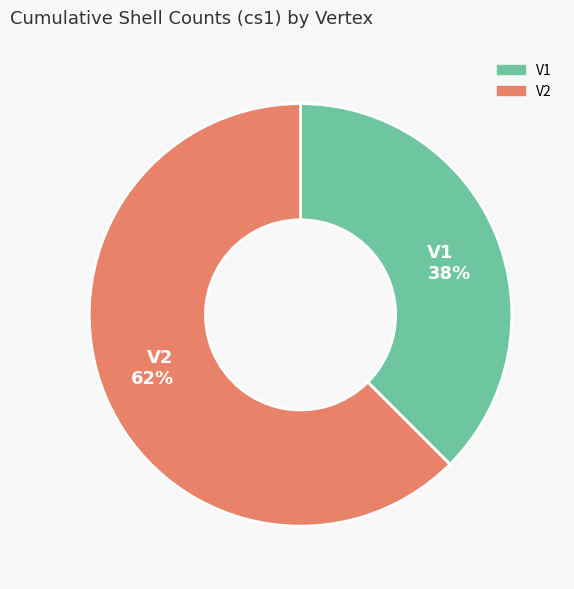

What is the majority slice?

V2